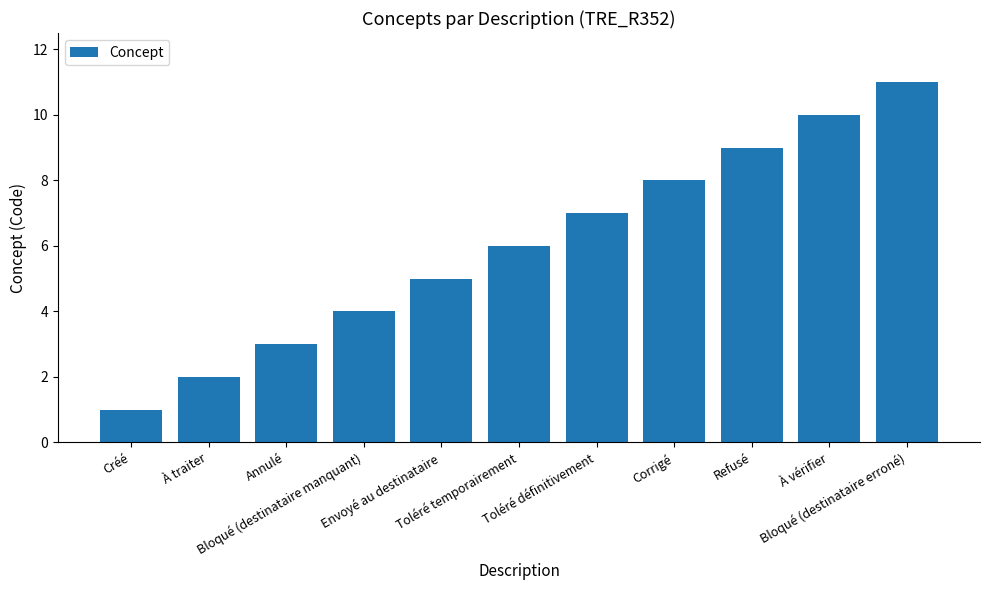

What is the change in value from Créé to Envoyé au destinataire?

+4